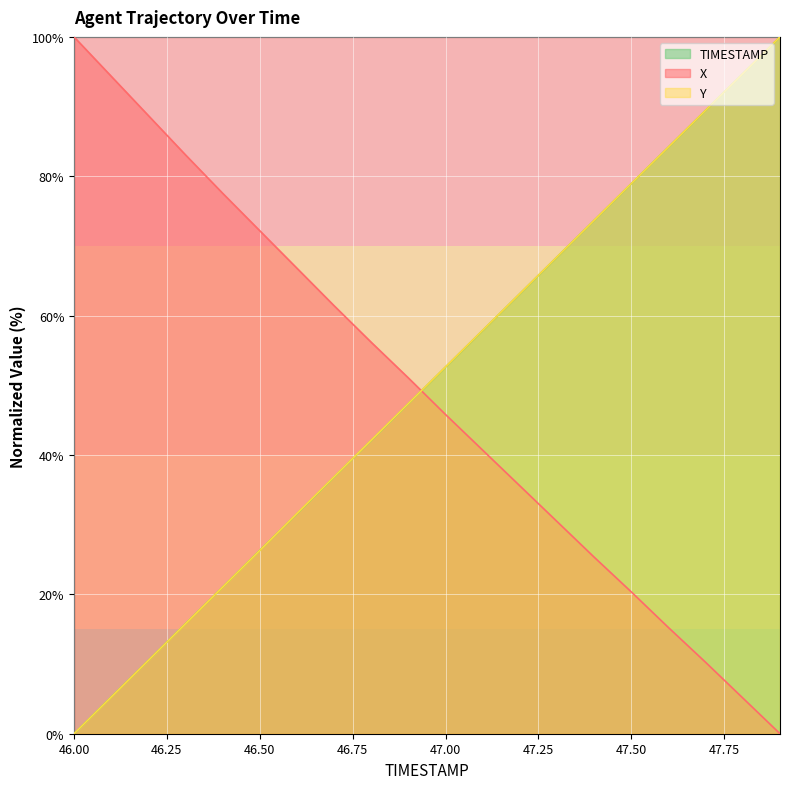

At which label does TIMESTAMP reach its peak?

47.9